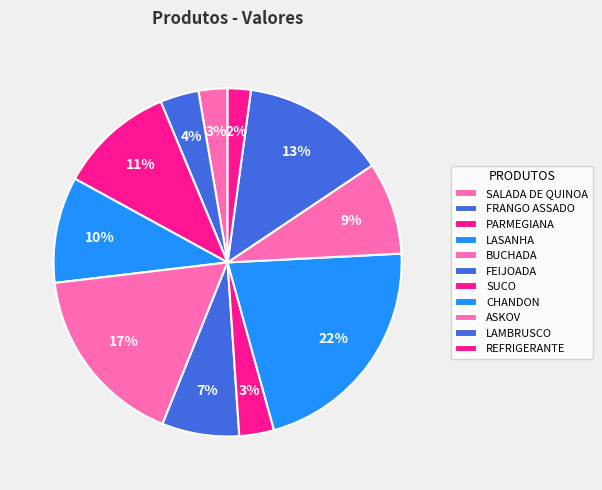

Which category has the smallest portion of the pie?

REFRIGERANTE